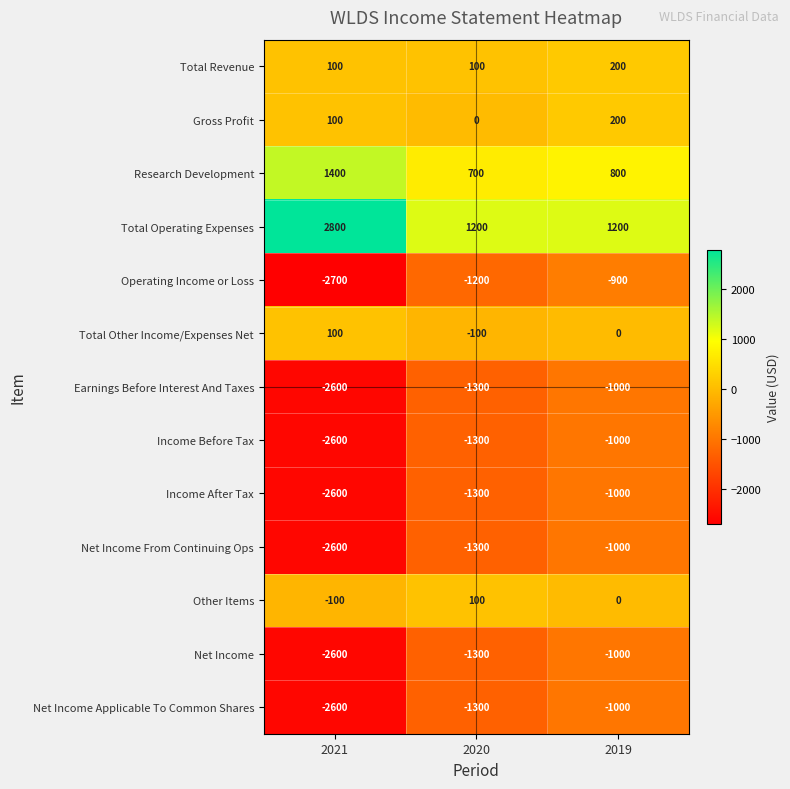

What is the difference between the highest and lowest values at 2021?

5500